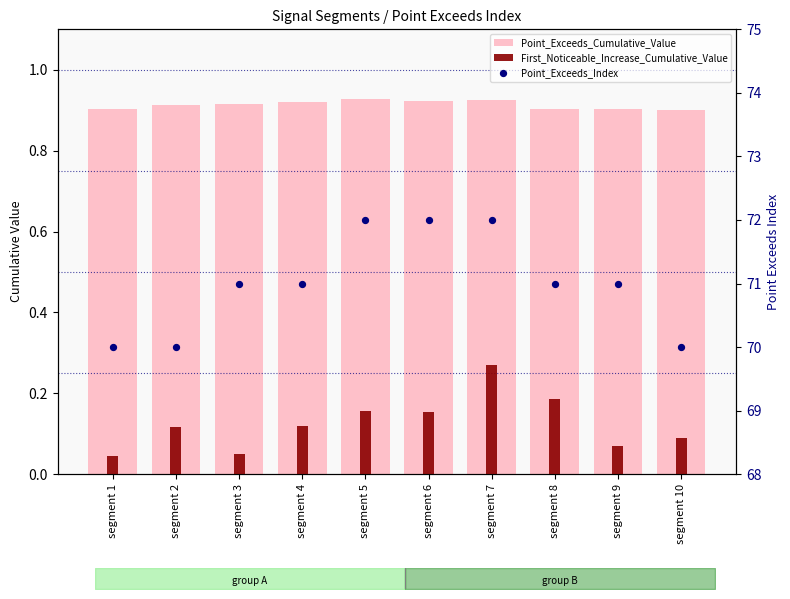

Which series has the largest Y range (max minus min)?

Point_Exceeds_Index